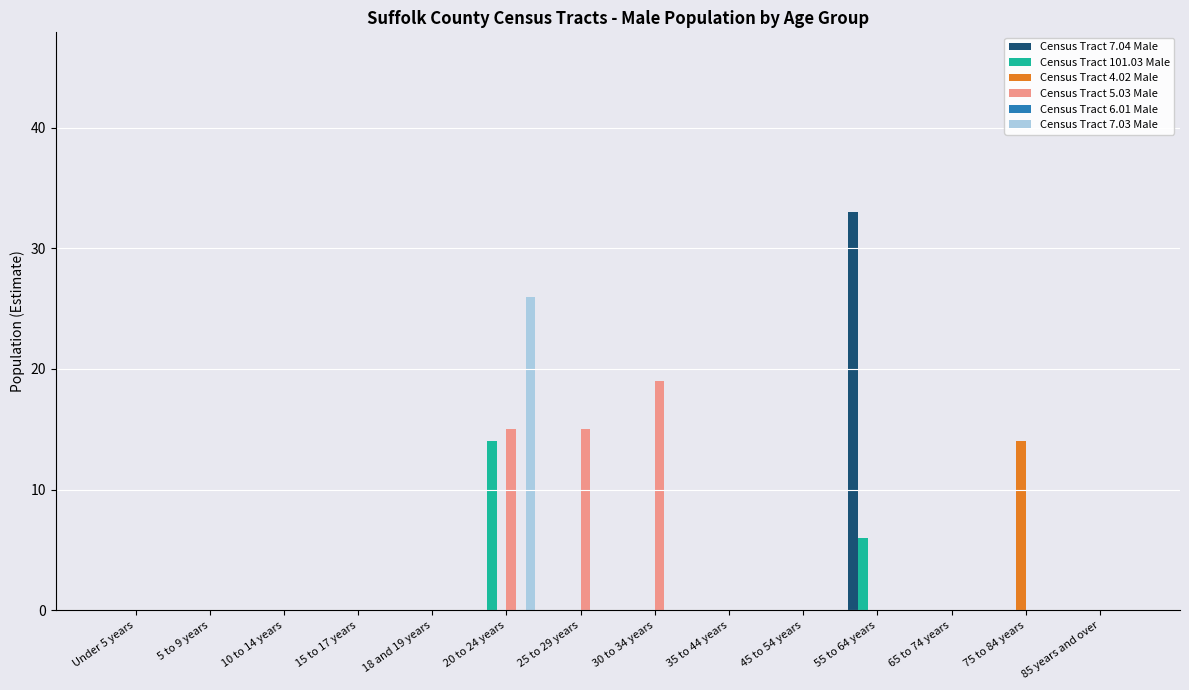

Does the chart contain stacked bars?

No